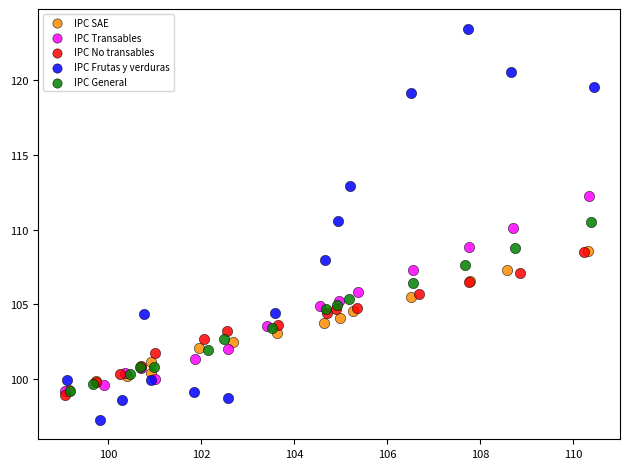

Which series contains the lowest Y value?

IPC Frutas y verduras